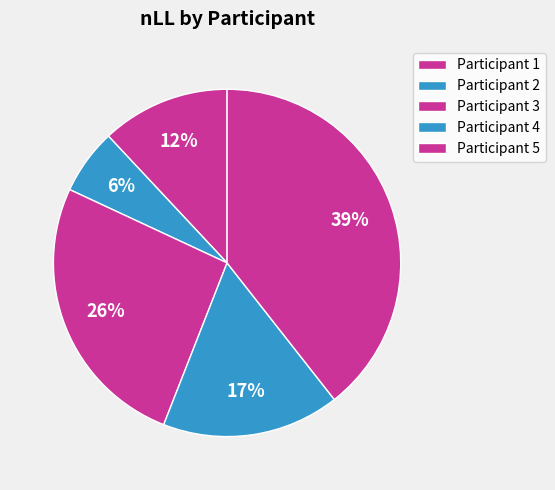

Is there any slice that represents more than half of the pie?

No